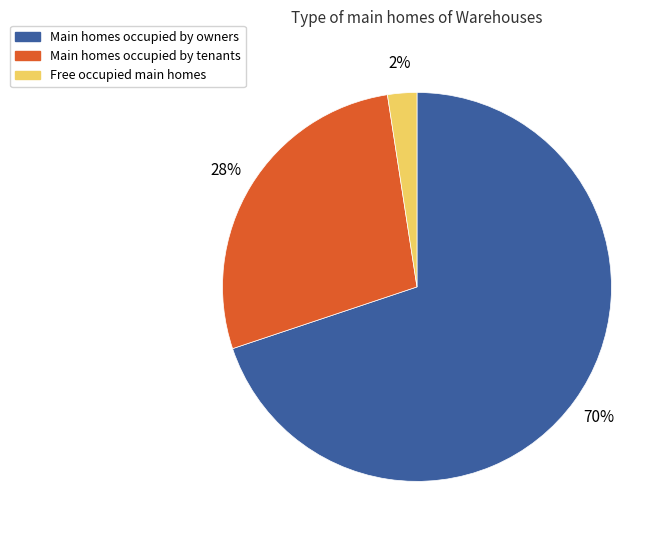

To the nearest percent, what is the average slice percentage?

33%